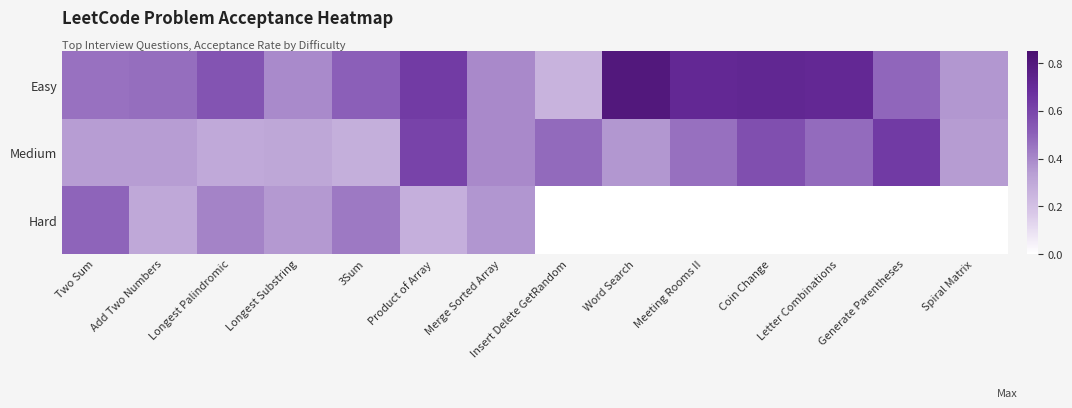

Reading right to left, transcribe all the data shown in this chart.

Easy: Spiral Matrix=0.4	Generate Parentheses=0.5	Letter Combinations=0.7	Coin Change=0.7	Meeting Rooms II=0.7	Word Search=0.8	Insert Delete GetRandom=0.3	Merge Sorted Array=0.4	Product of Array=0.6	3Sum=0.5	Longest Substring=0.4	Longest Palindromic=0.5	Add Two Numbers=0.5	Two Sum=0.5
Medium: Spiral Matrix=0.3	Generate Parentheses=0.6	Letter Combinations=0.5	Coin Change=0.6	Meeting Rooms II=0.5	Word Search=0.4	Insert Delete GetRandom=0.5	Merge Sorted Array=0.4	Product of Array=0.6	3Sum=0.3	Longest Substring=0.3	Longest Palindromic=0.3	Add Two Numbers=0.3	Two Sum=0.3
Hard: Spiral Matrix=0.0	Generate Parentheses=0.0	Letter Combinations=0.0	Coin Change=0.0	Meeting Rooms II=0.0	Word Search=0.0	Insert Delete GetRandom=0.0	Merge Sorted Array=0.4	Product of Array=0.3	3Sum=0.4	Longest Substring=0.4	Longest Palindromic=0.4	Add Two Numbers=0.3	Two Sum=0.5